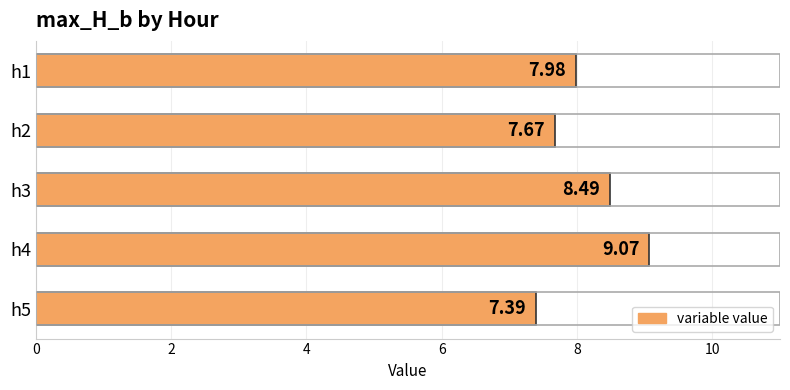

Which category has the highest value across all series?

h4